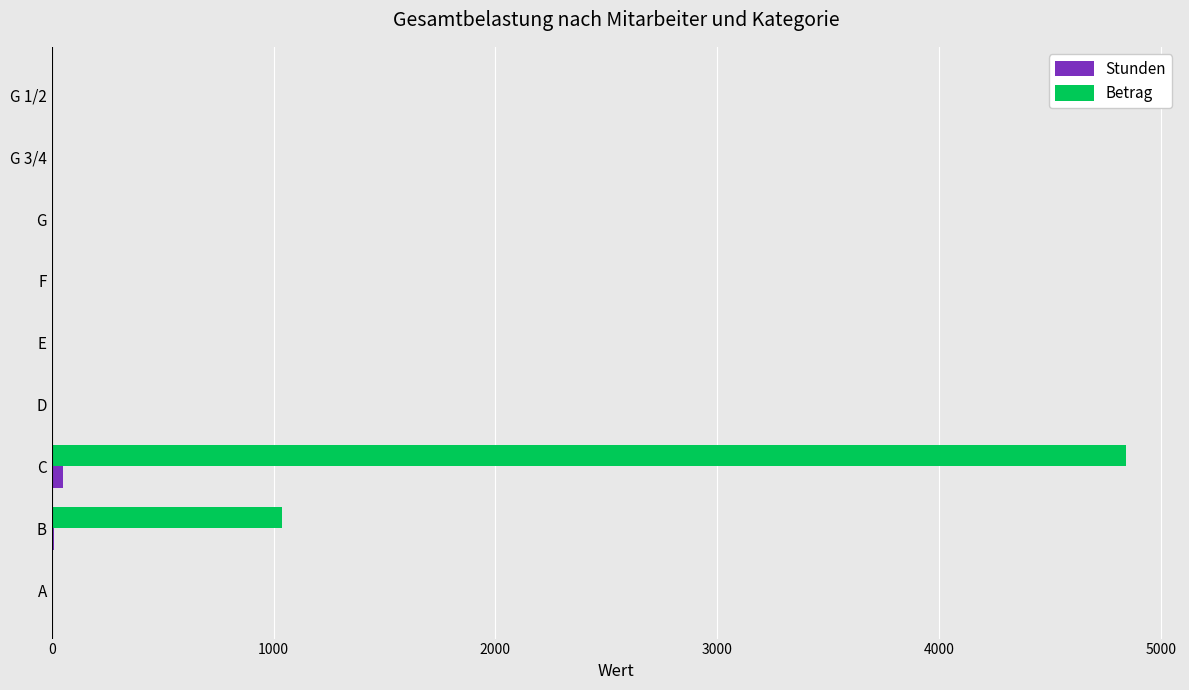

At which category is the sum across all series the highest?

C